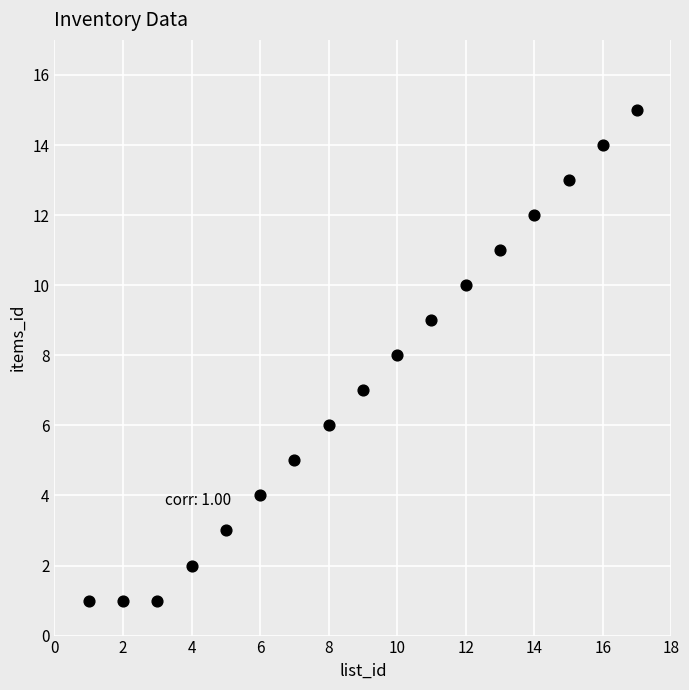

What is the range of X values (max minus min)?

16